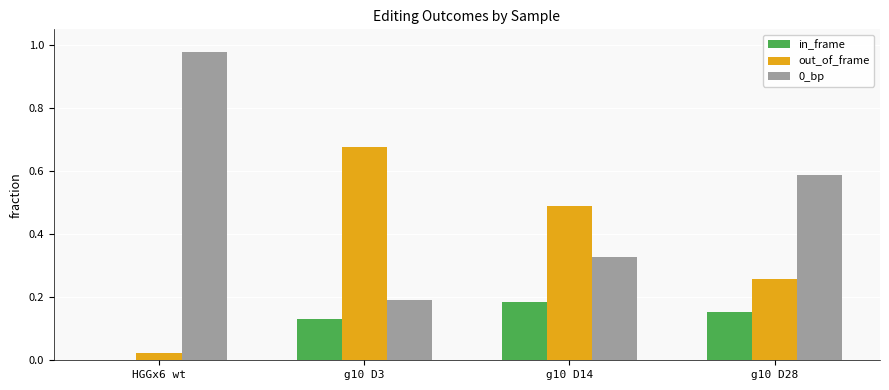

Is the value of 0_bp at g10 D28 greater than the value of out_of_frame at g10 D3?

No